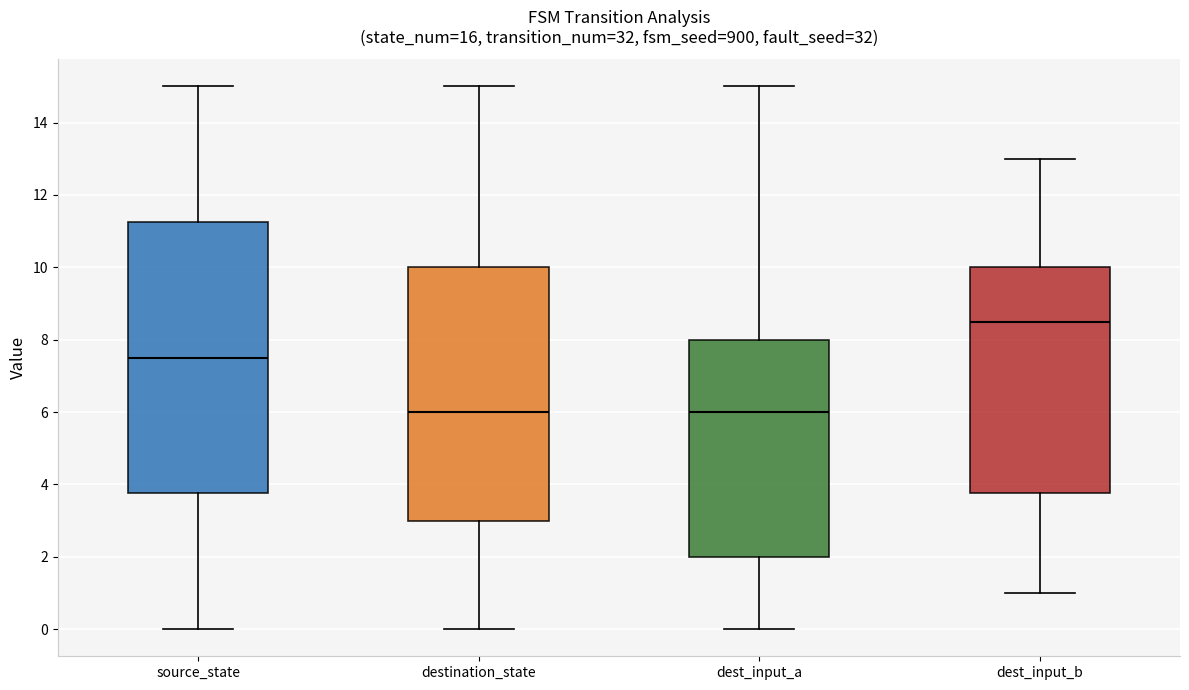

Which box is the tallest, from its lower edge to its upper edge?

source_state